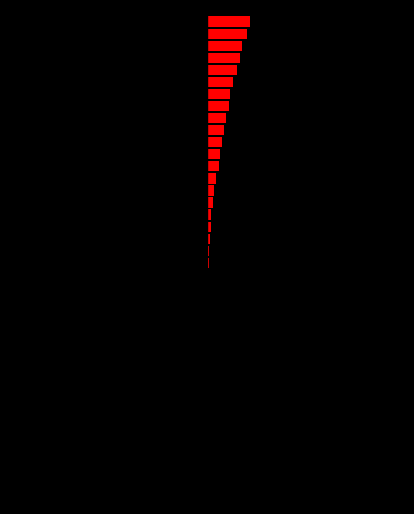

How many values in VS are above zero?

15